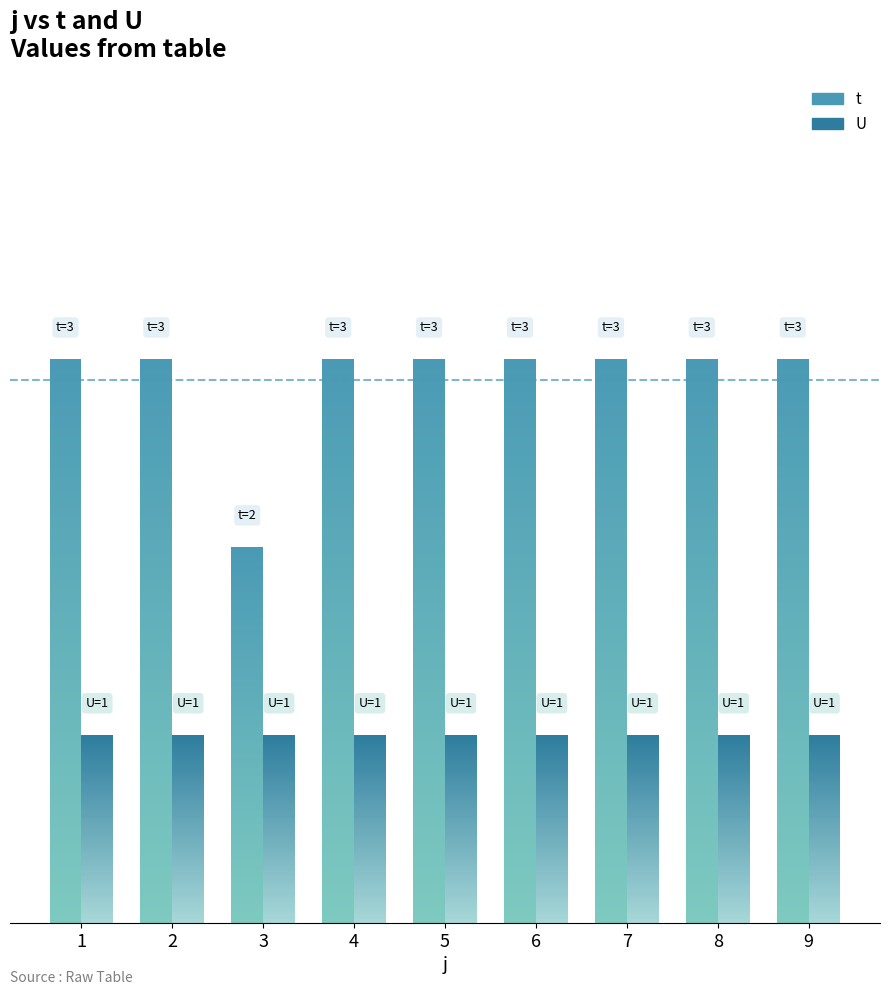

What is the difference between the highest and lowest values at 5?

2